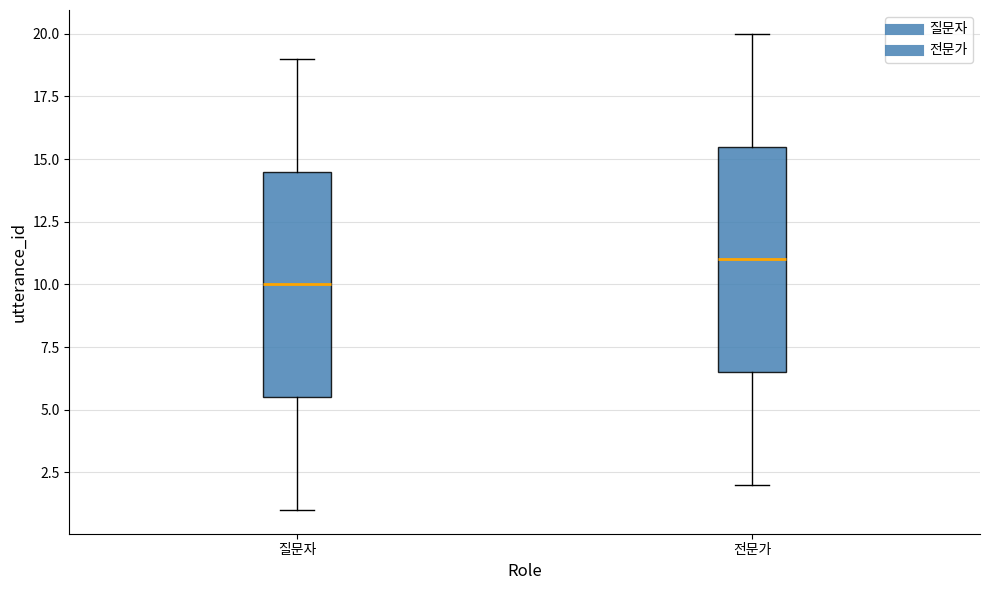

Reading left to right, read every box against the y-axis: the position of its median line, the range the box covers, and the ends of its whiskers. The values are not printed on the chart, so give them approximately, as read against the axis.

질문자: median 10.0, box 5.5 to 14.5, whiskers 1.0 to 19.0
전문가: median 11.0, box 6.5 to 15.5, whiskers 2.0 to 20.0